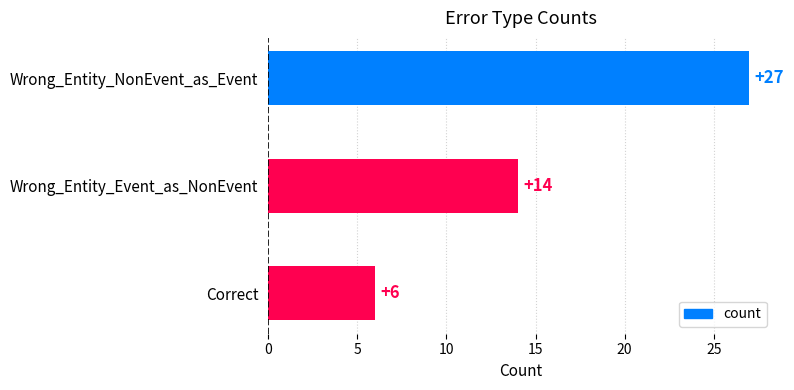

List the labels in order of value, largest first.

Wrong_Entity_NonEvent_as_Event, Wrong_Entity_Event_as_NonEvent, Correct